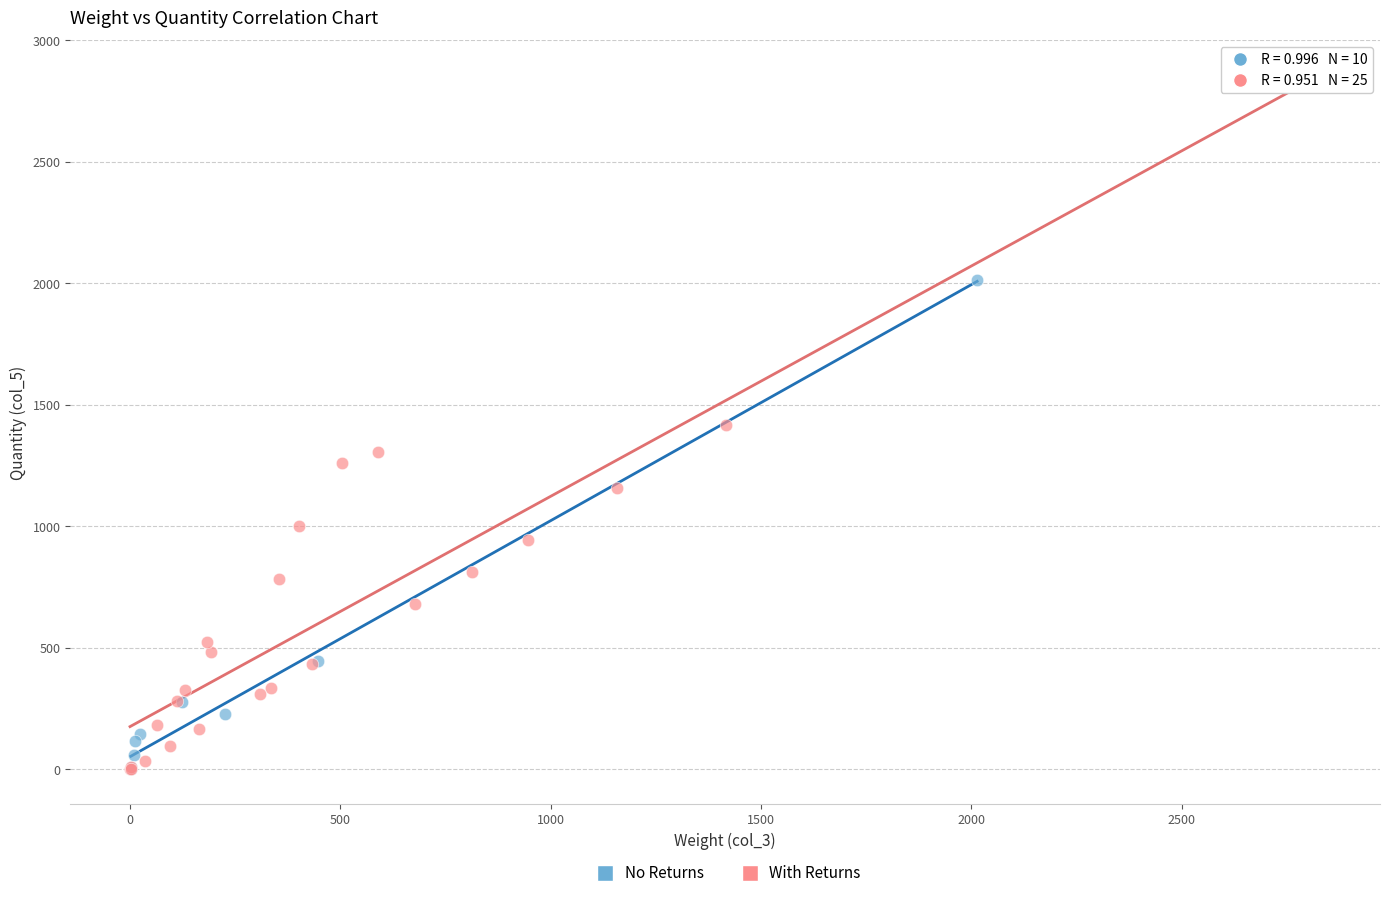

Which series has the widest spread of Y values?

With Returns